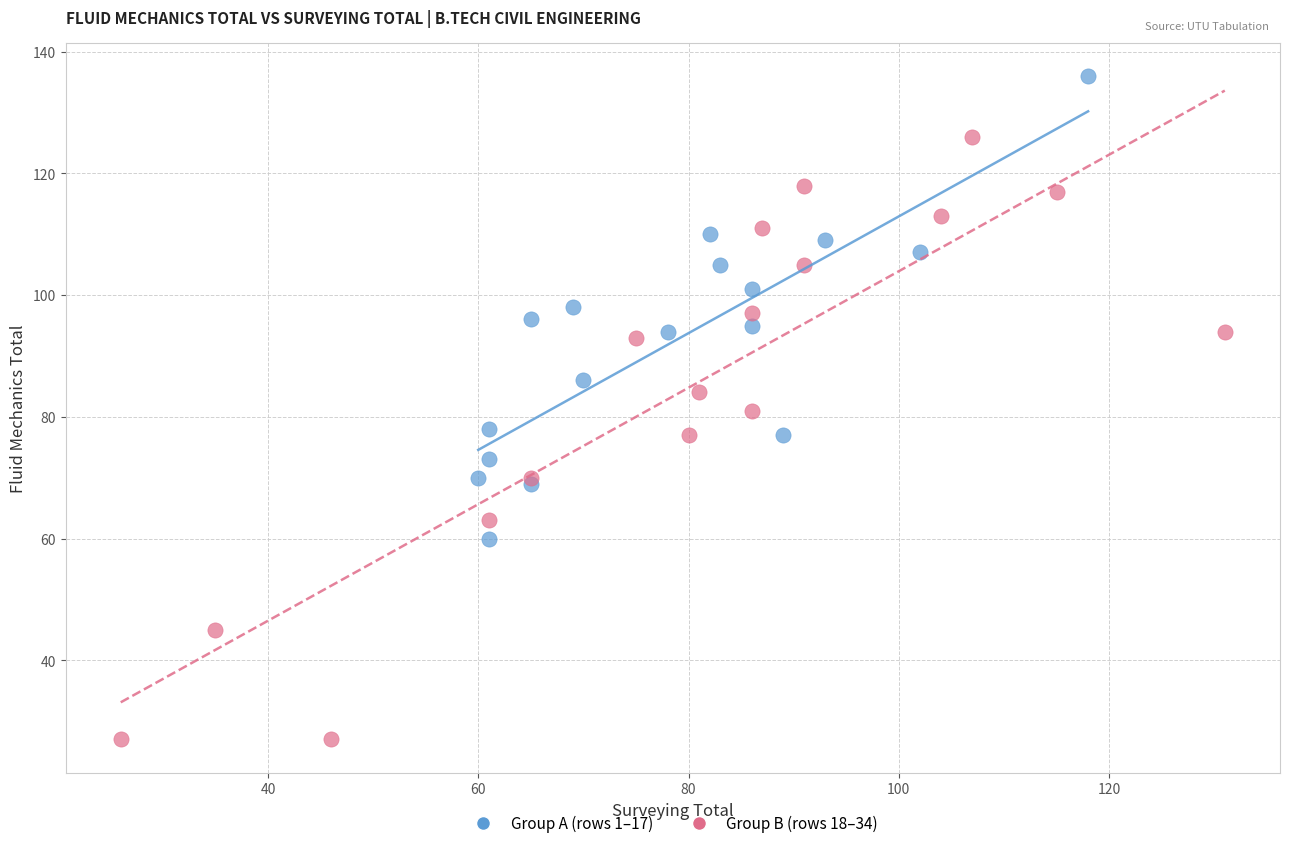

Which series reaches the maximum Y coordinate?

Group A (rows 1–17)